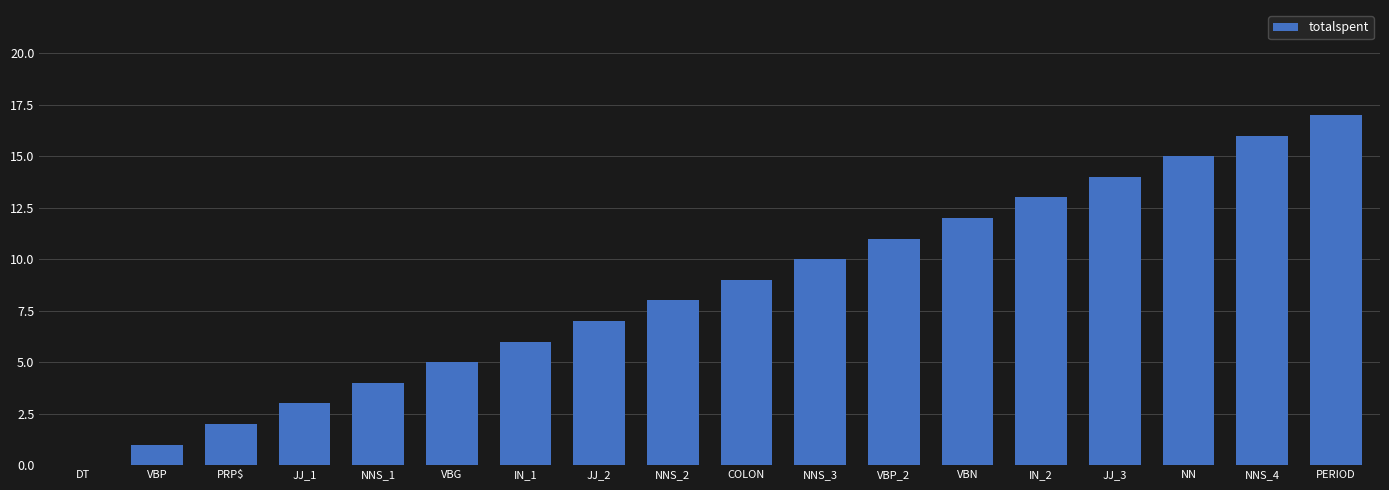

The value at NNS_3 is 10. True or false?

True